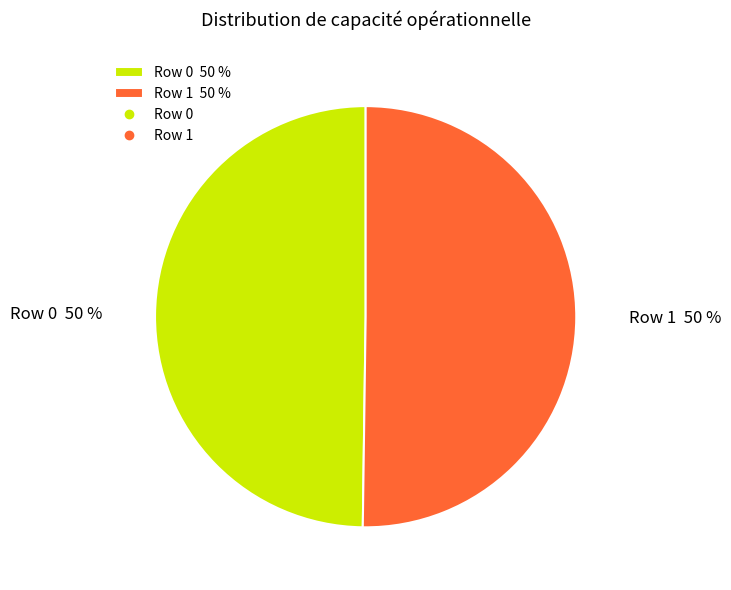

Count the number of slices in the pie.

2